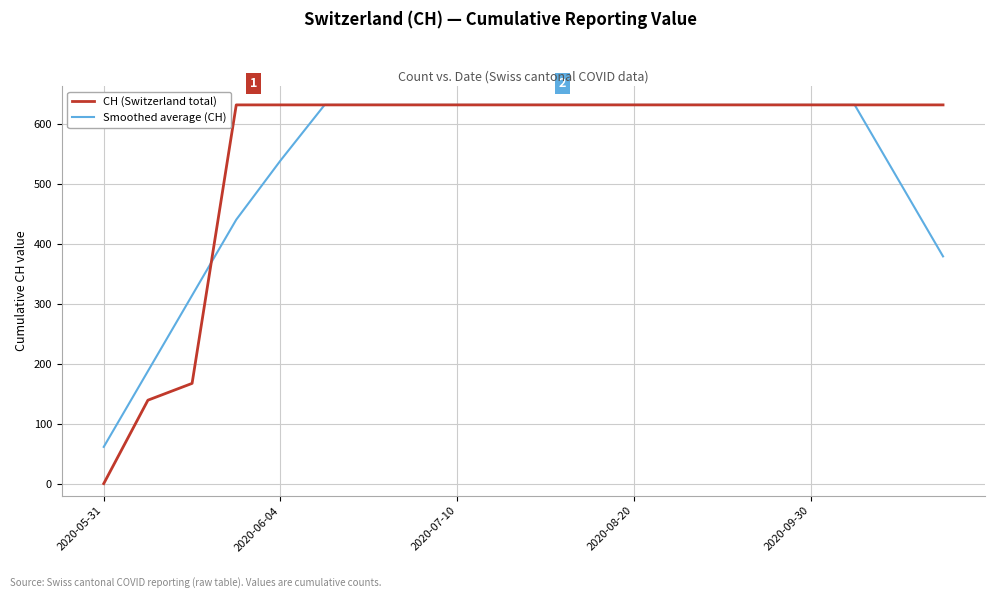

What is the highest value of the Smoothed average (CH) series?

631.0